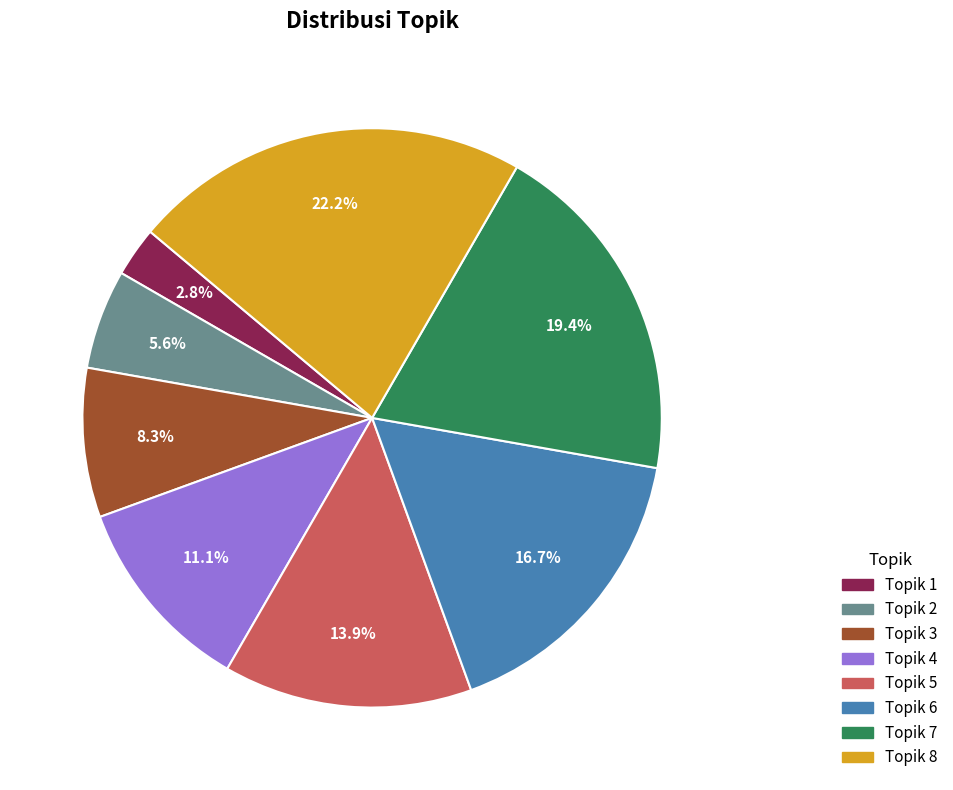

True or false: Topik 3 accounts for 1% of the total.

False